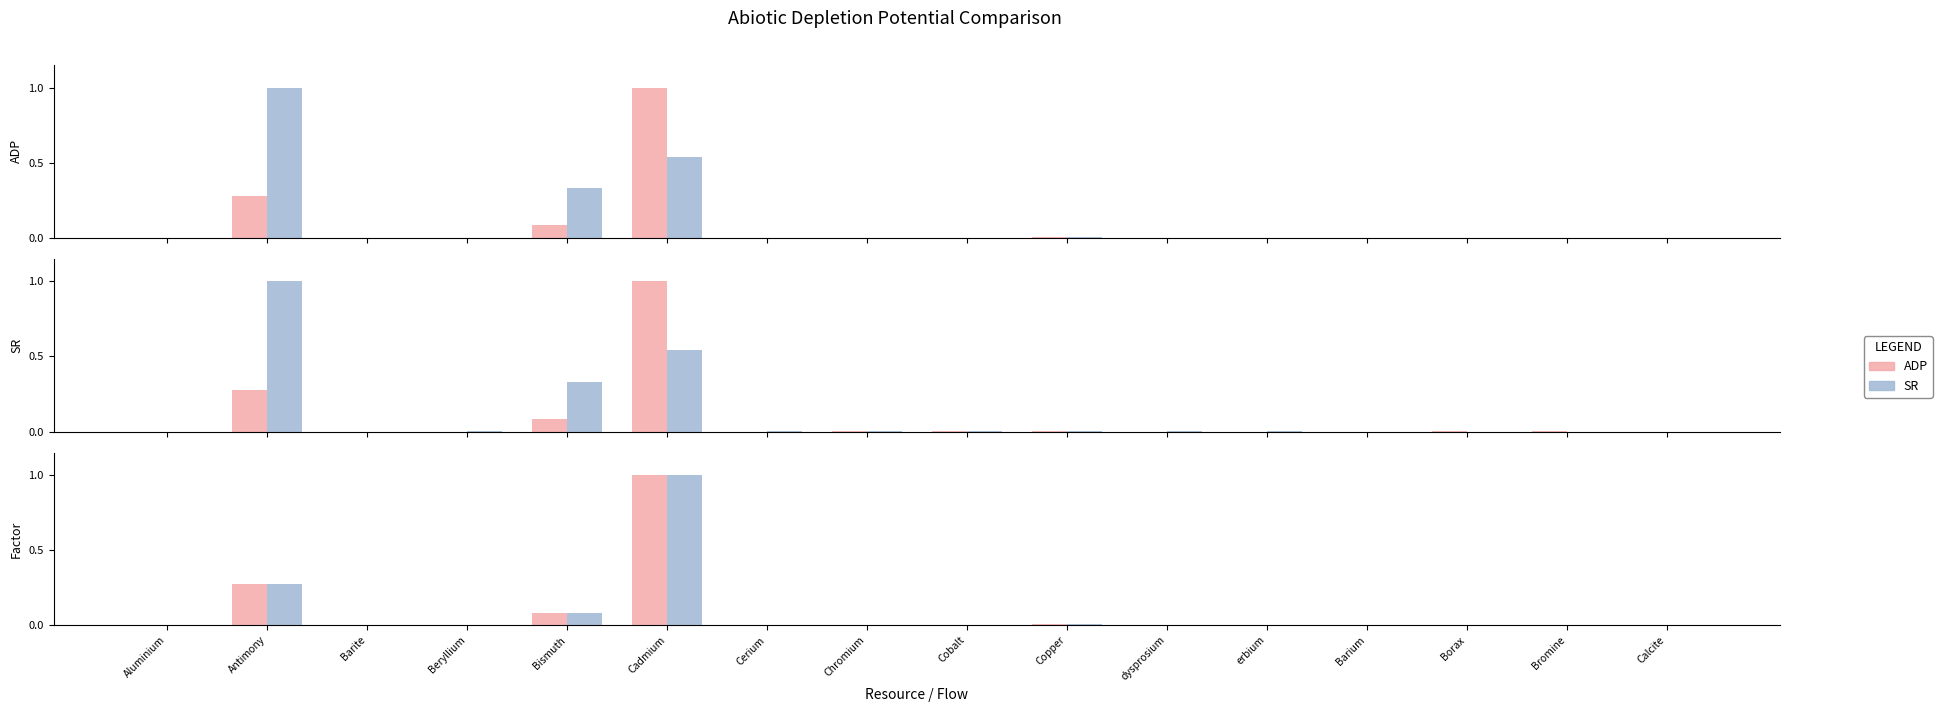

Which series has the largest range (max minus min)?

ADP